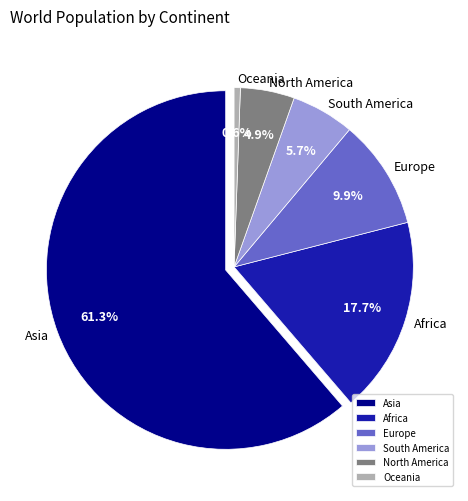

Rank the categories by value from highest to lowest.

Asia, Africa, Europe, South America, North America, Oceania